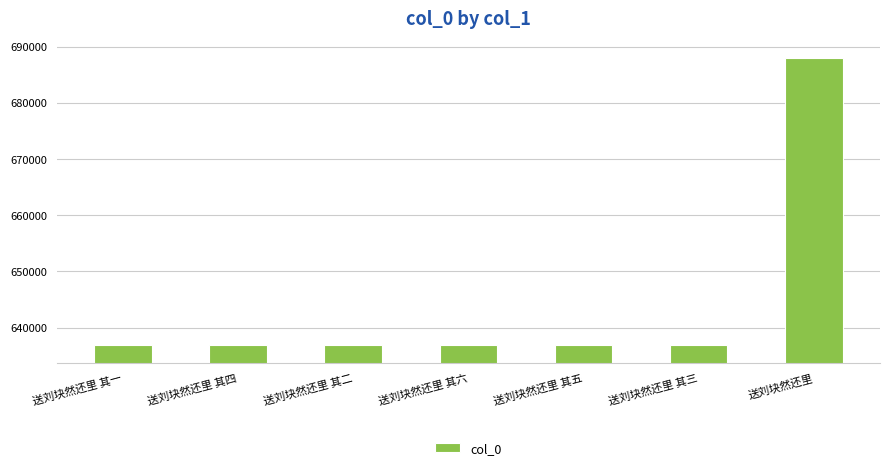

Does the chart contain stacked bars?

No